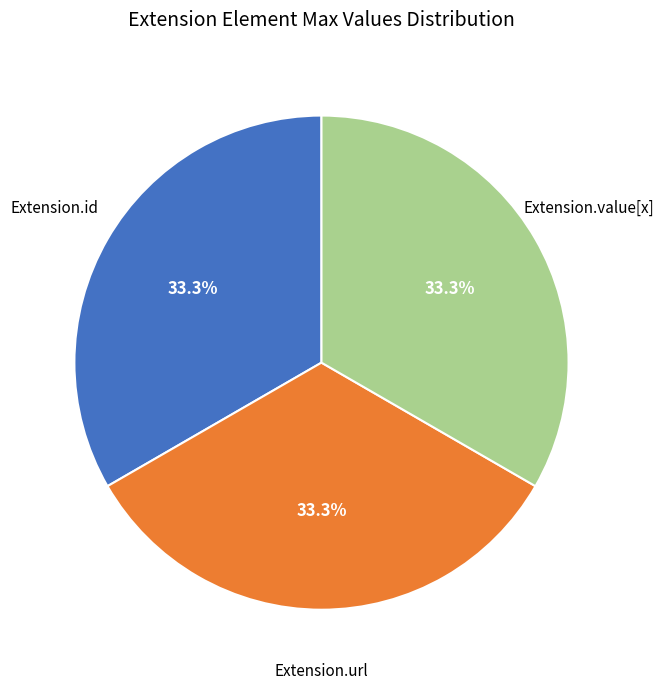

To the nearest percent, what is the average slice percentage?

33%